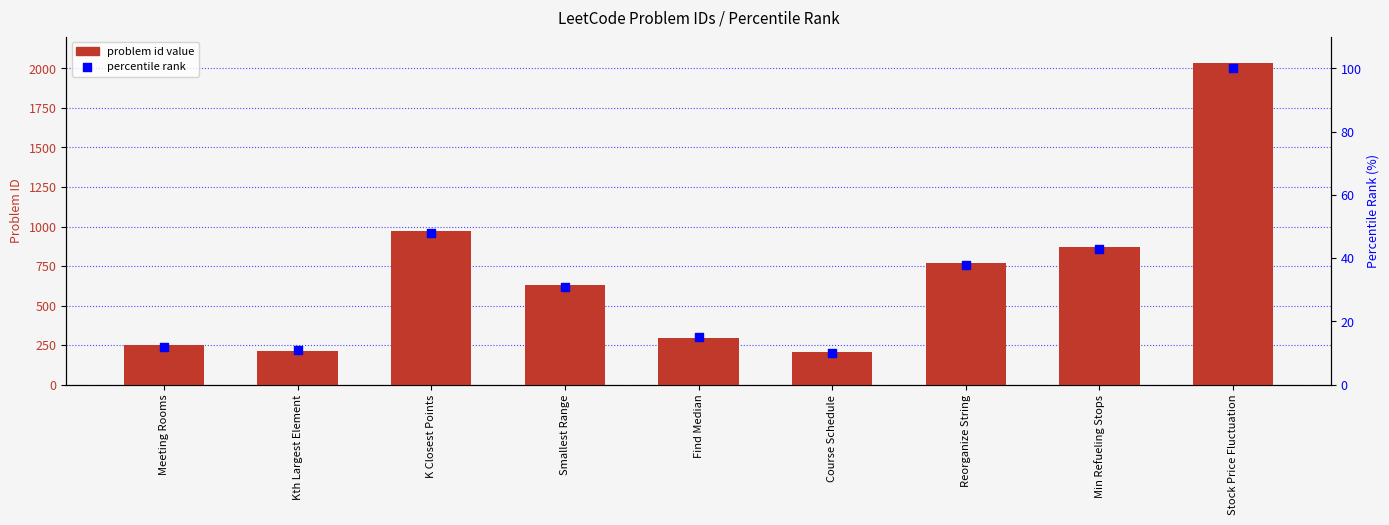

Which series has the largest total across all categories?

id